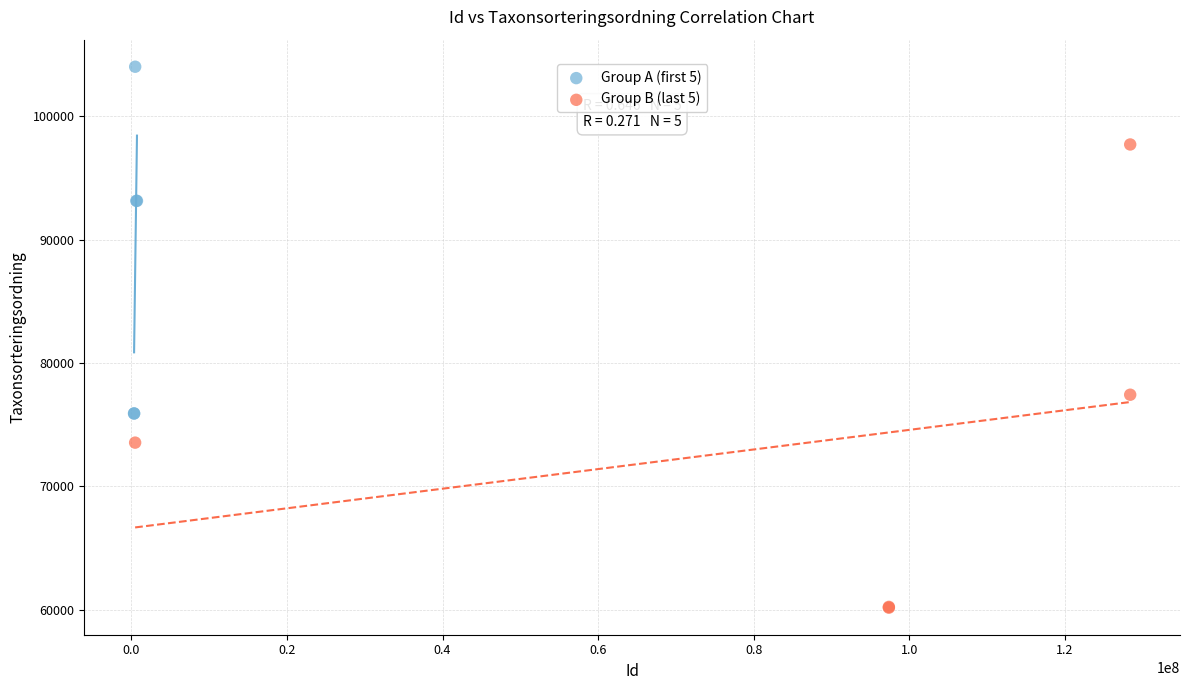

Which series has the largest Y range (max minus min)?

Group B (last 5)